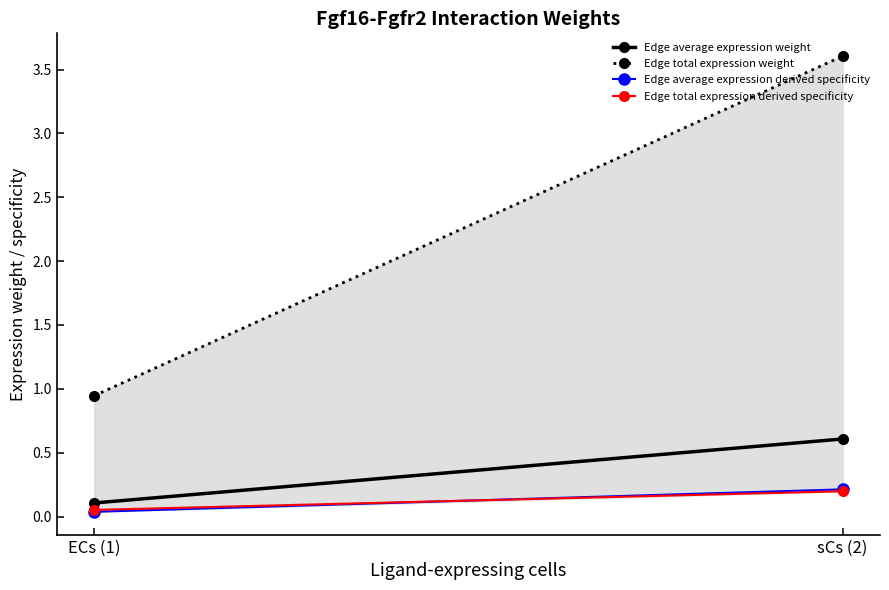

What is the label of the 2nd point from the right?

ECs (1)